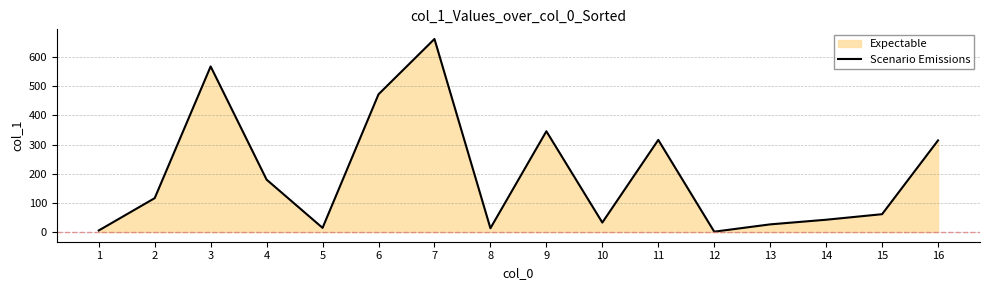

How many points are higher than both their immediate neighbors (excluding endpoints)?

4